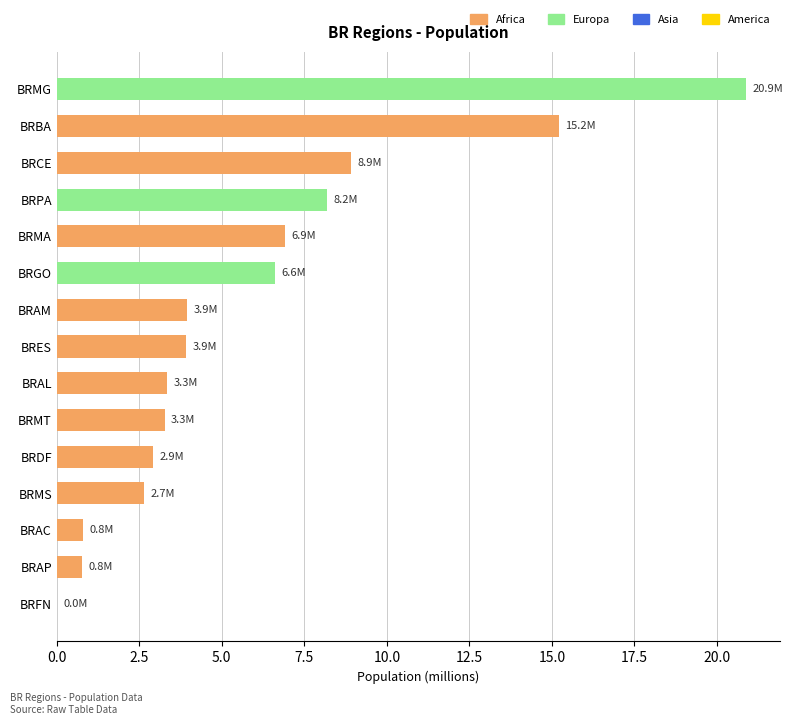

True or false: the data shows 3.9 at BRAM.

True